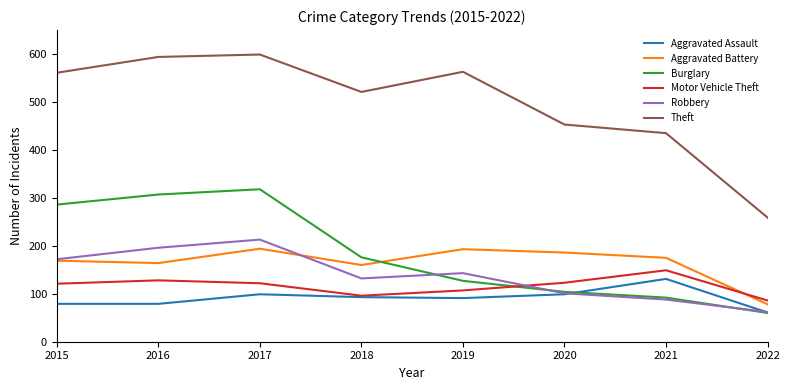

Does the chart have visible grid lines?

No